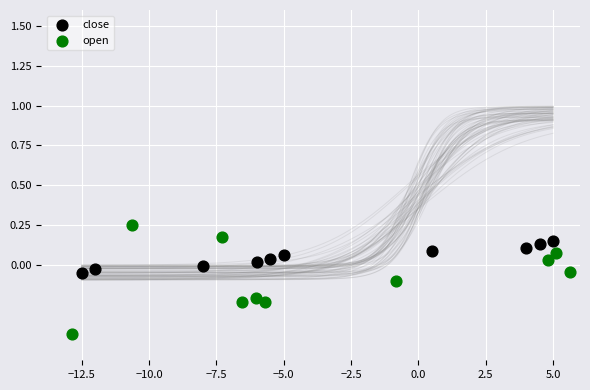

Which series has the widest spread of Y values?

open